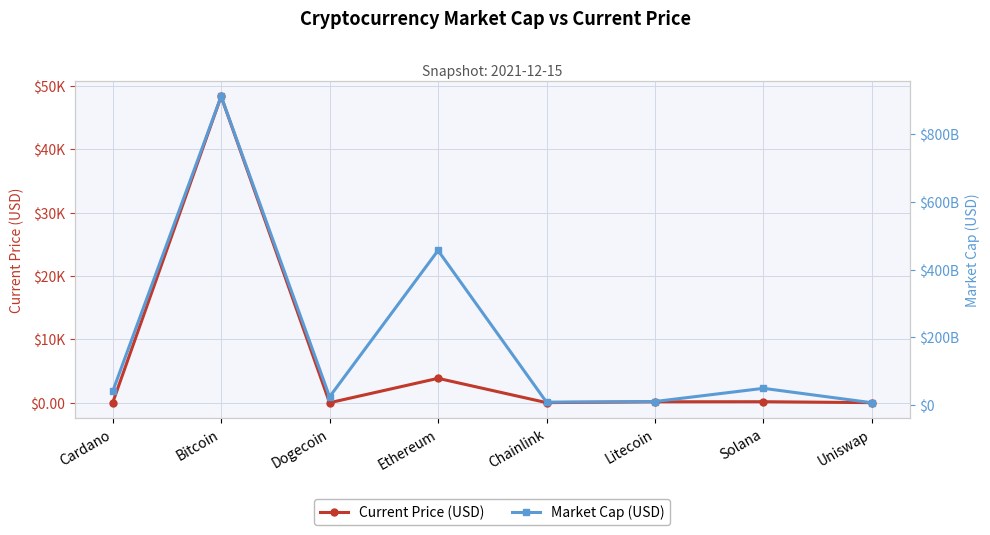

What is the label of the 1st point from the left?

Cardano